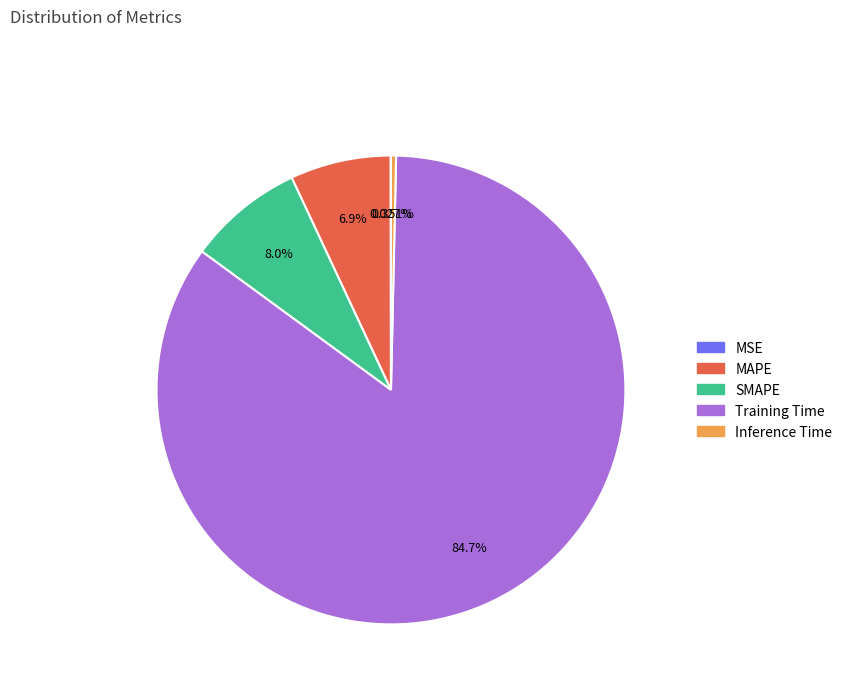

Which slice is the largest?

Training Time